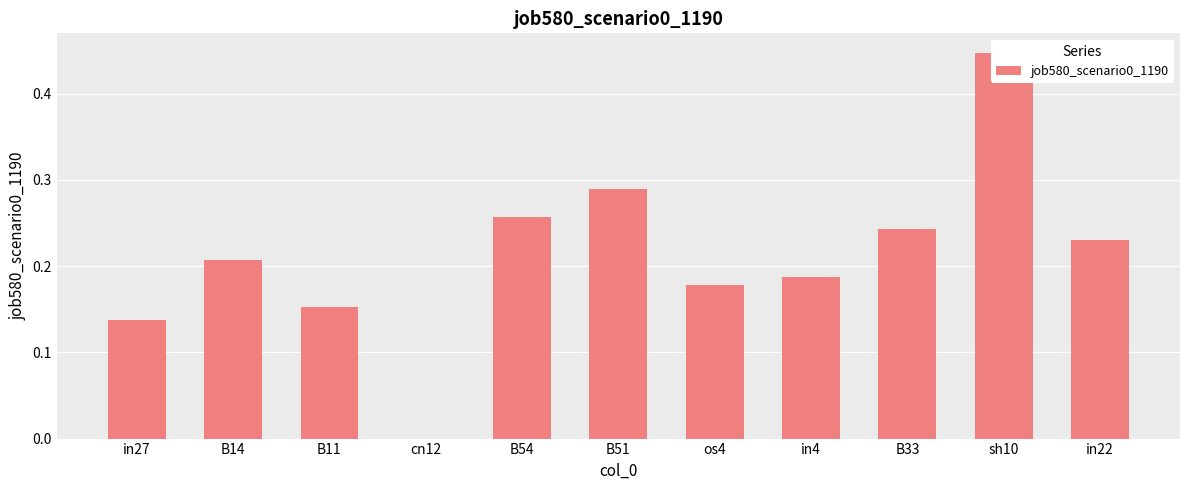

What is the sum of the values at B14 and in22?

0.4